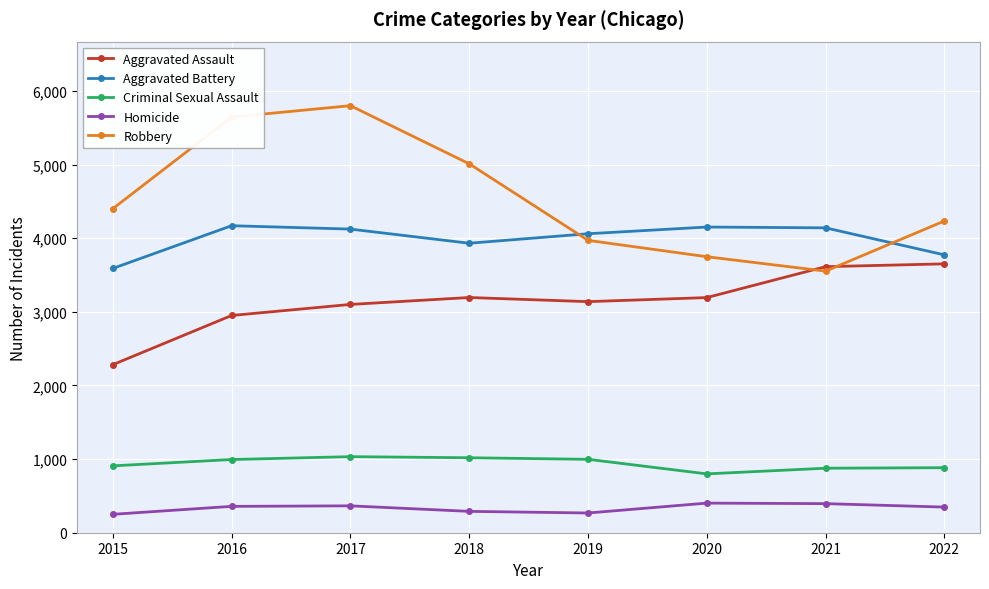

At which category is the sum across all series the highest?

2017